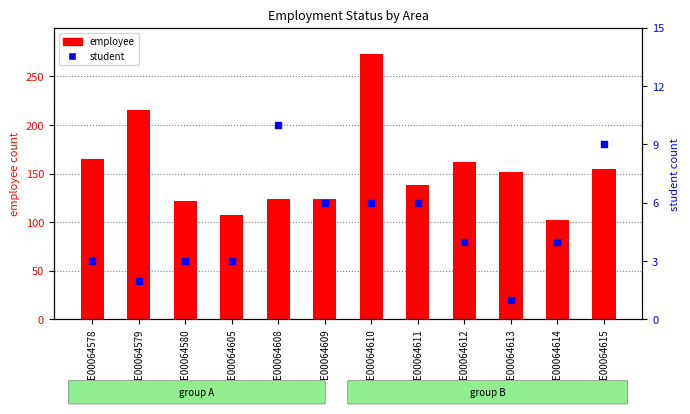

At which category is the sum across all series the highest?

E00064610